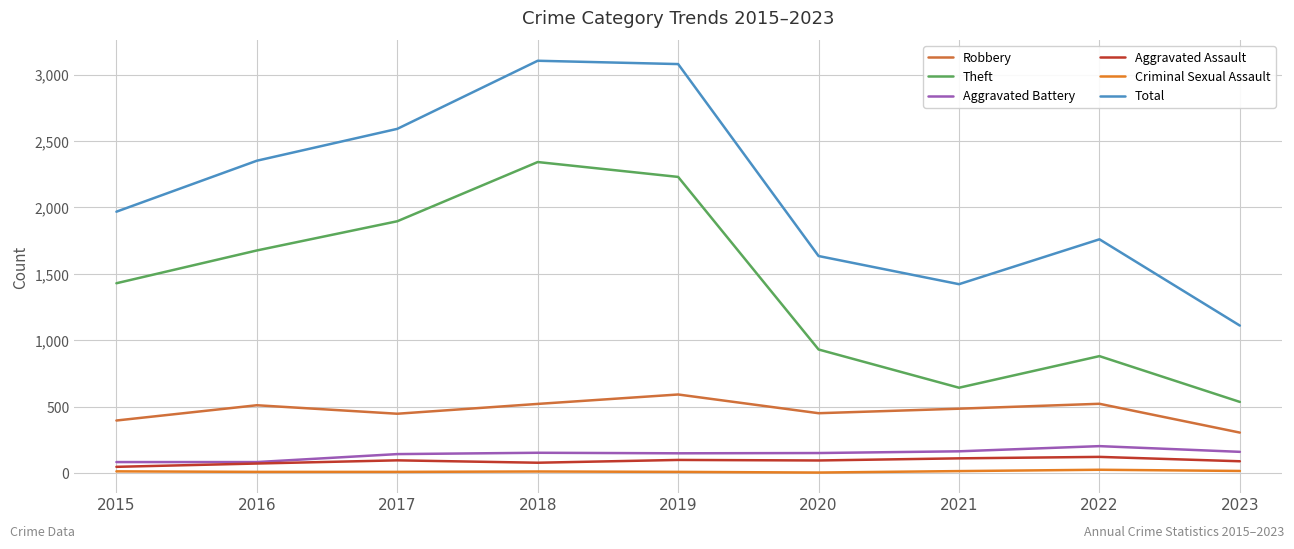

What is the total value across all series at 2018?

6207